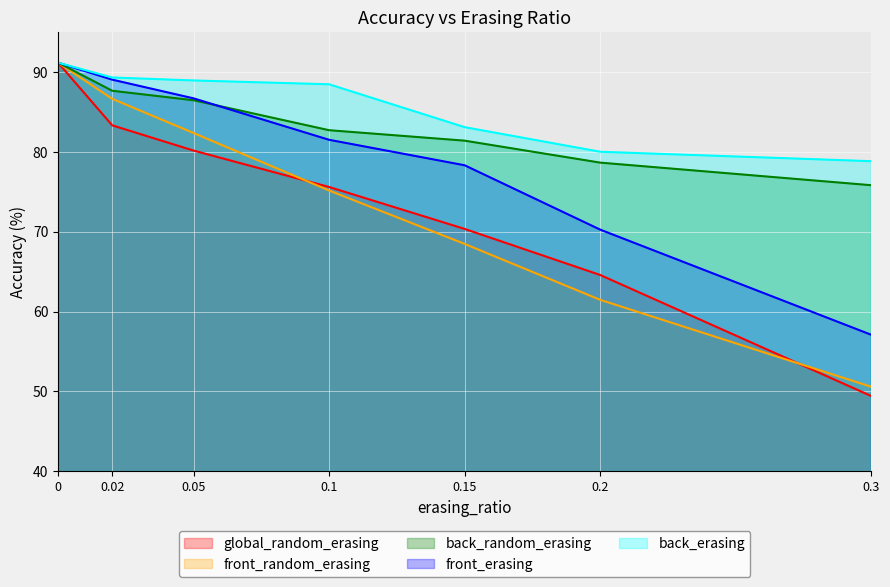

What is the minimum value shown in the chart?

49.4